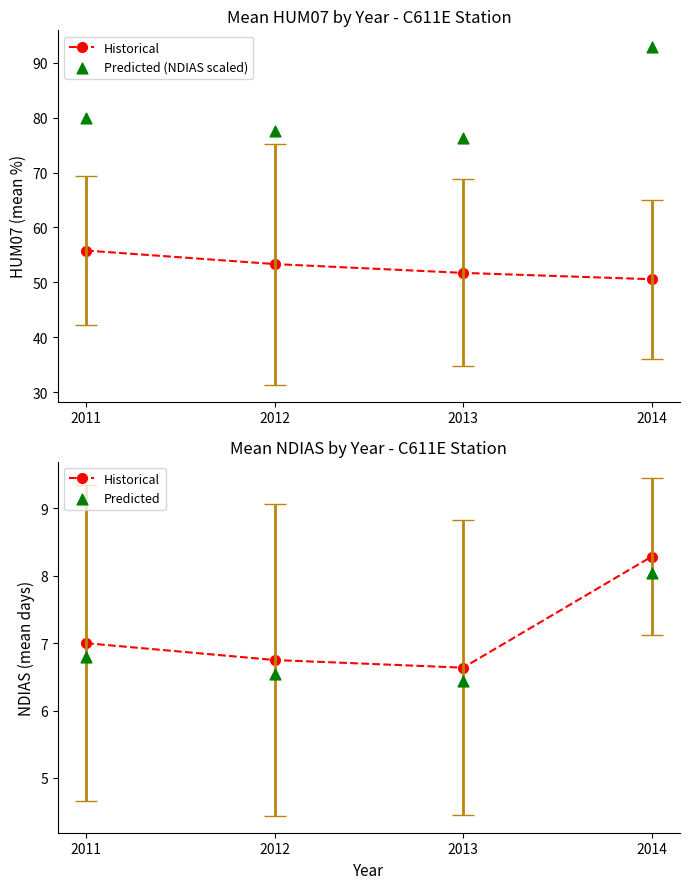

What is the total value across all series at 2011?

93.8